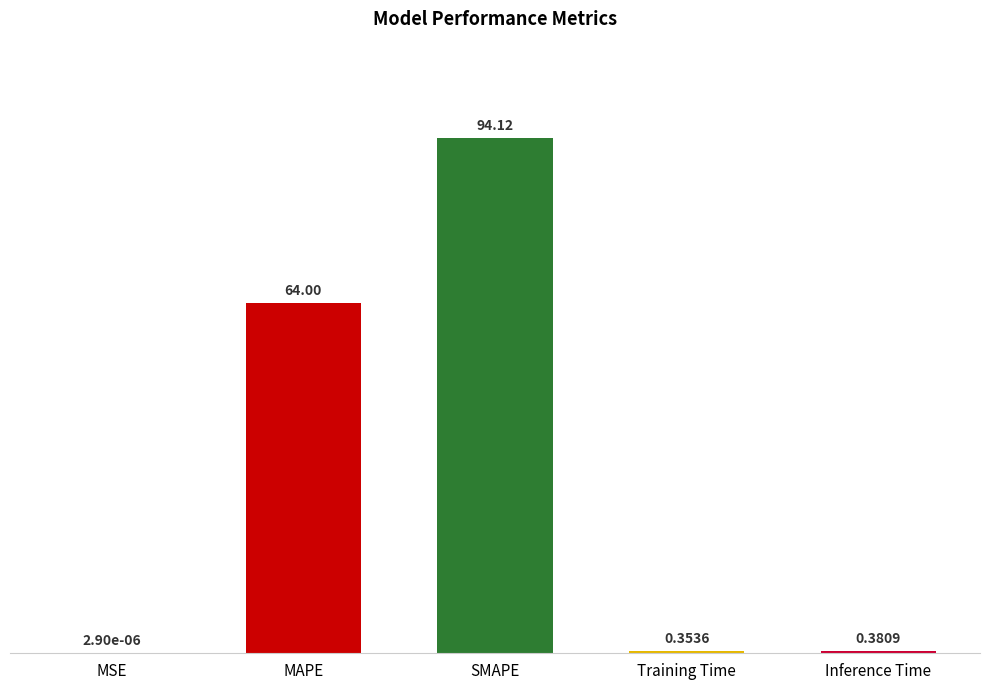

Which label corresponds to the largest value in the chart?

SMAPE